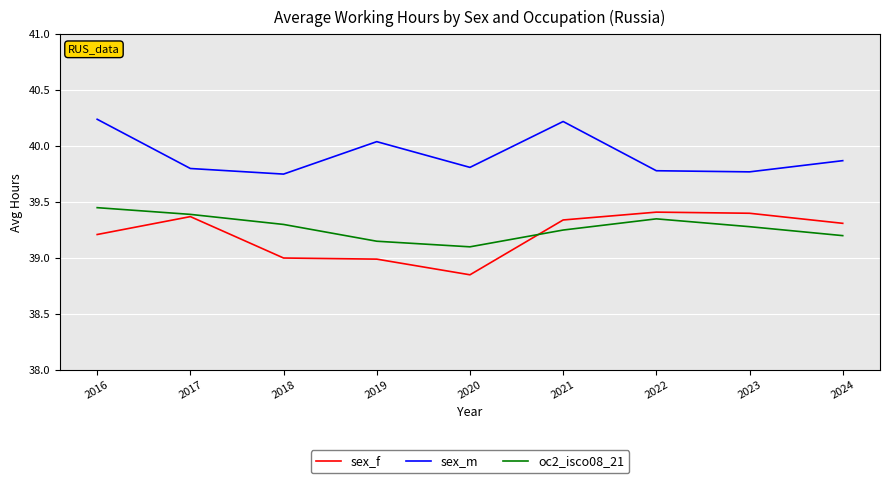

True or false: sex_f and sex_m intersect in this chart.

False